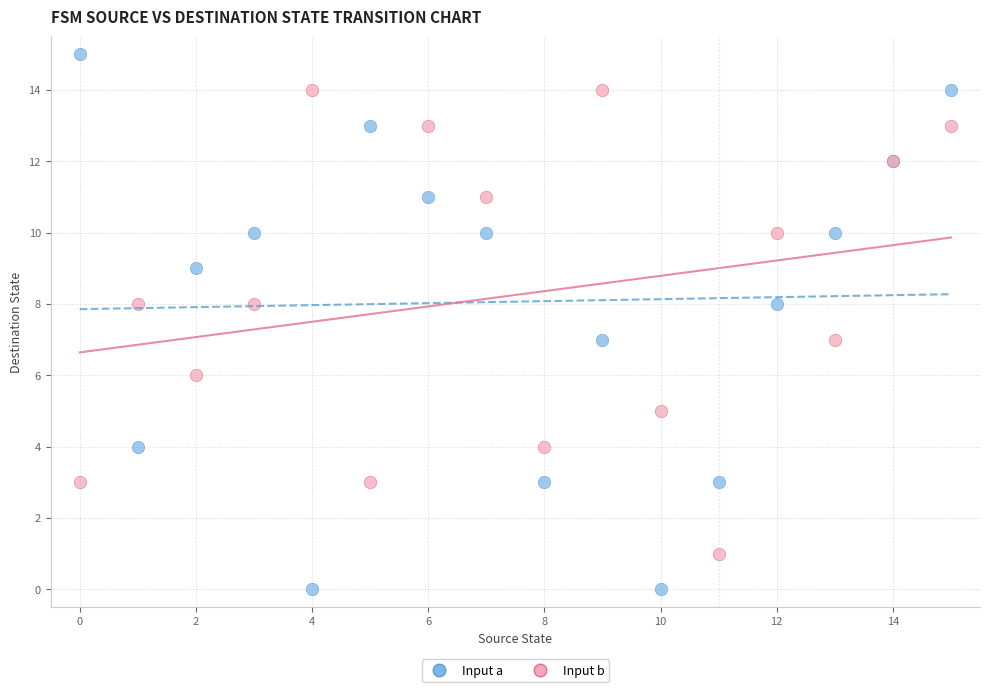

Which series contains the lowest Y value?

Input a